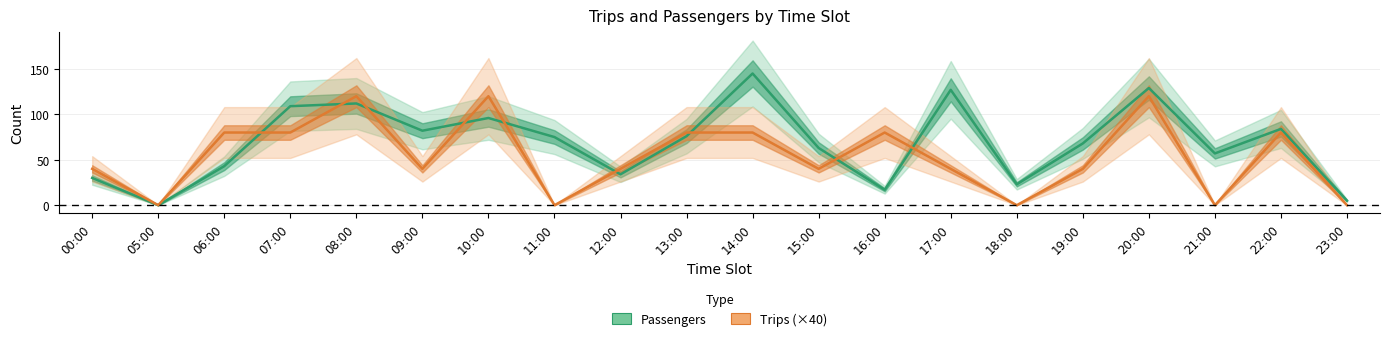

Rank the series by their maximum value, from highest to lowest.

Passengers, Trips (×40)